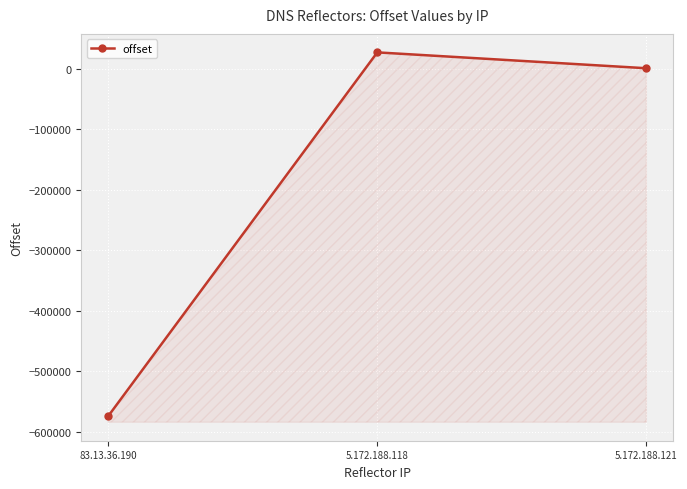

What is the sum of all values?

-546413